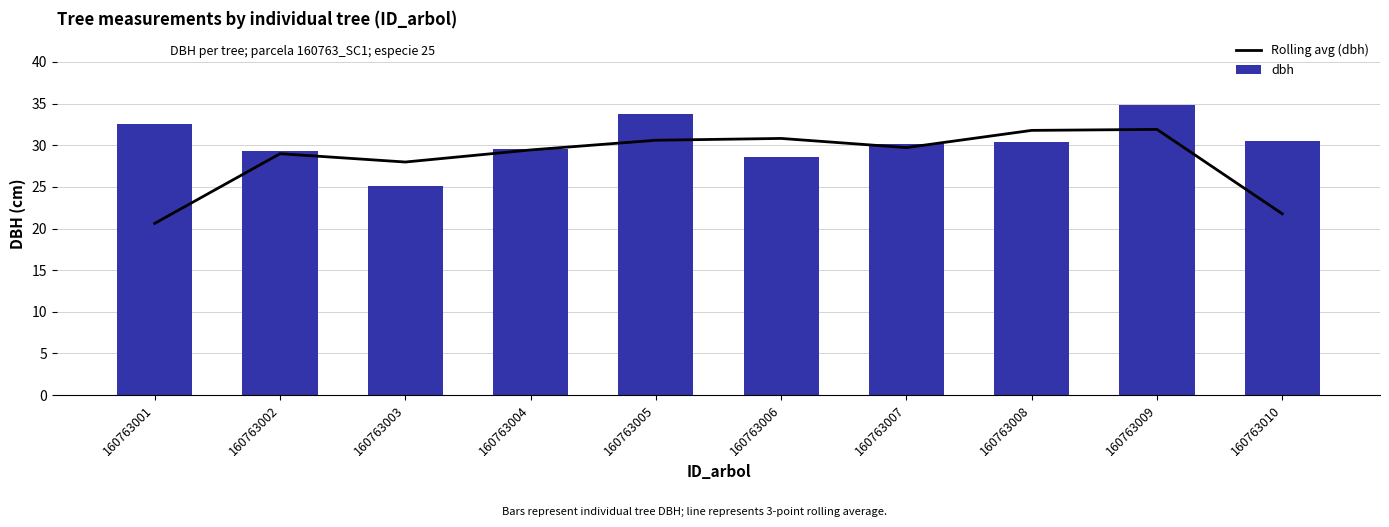

Reading left to right, list all the values displayed in this chart.

Rolling avg (dbh): 160763001=20.6	160763002=29.0	160763003=28.0	160763004=29.4	160763005=30.6	160763006=30.8	160763007=29.7	160763008=31.8	160763009=31.9	160763010=21.8
dbh: 160763001=32.5	160763002=29.4	160763003=25.1	160763004=29.5	160763005=33.7	160763006=28.6	160763007=30.1	160763008=30.4	160763009=34.8	160763010=30.5